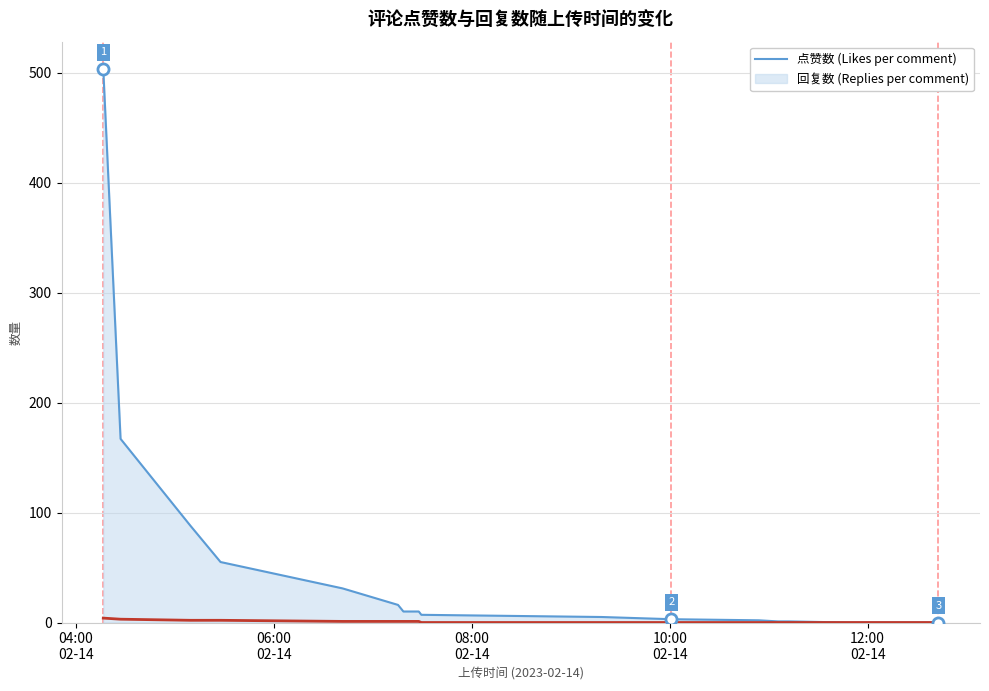

Does the chart display data point markers on the line(s)?

No